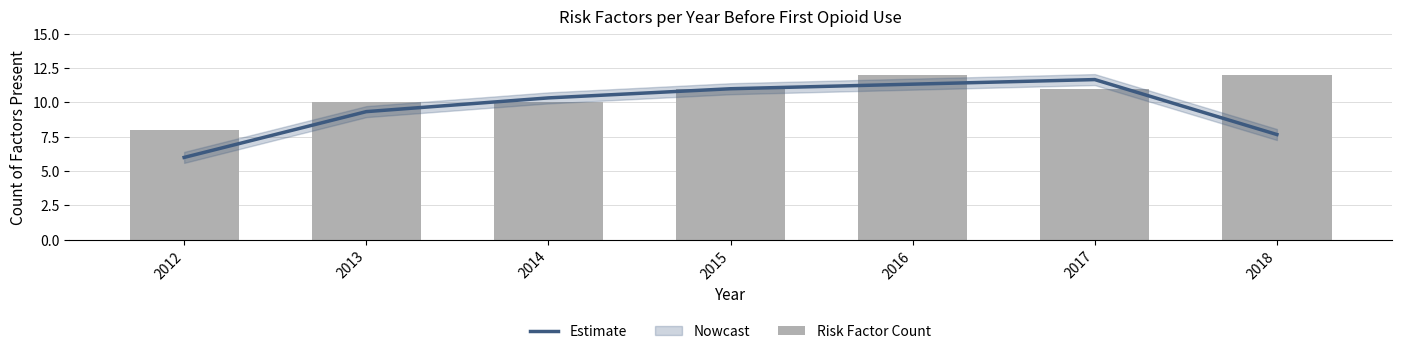

At how many categories does at least one series exceed 6?

7